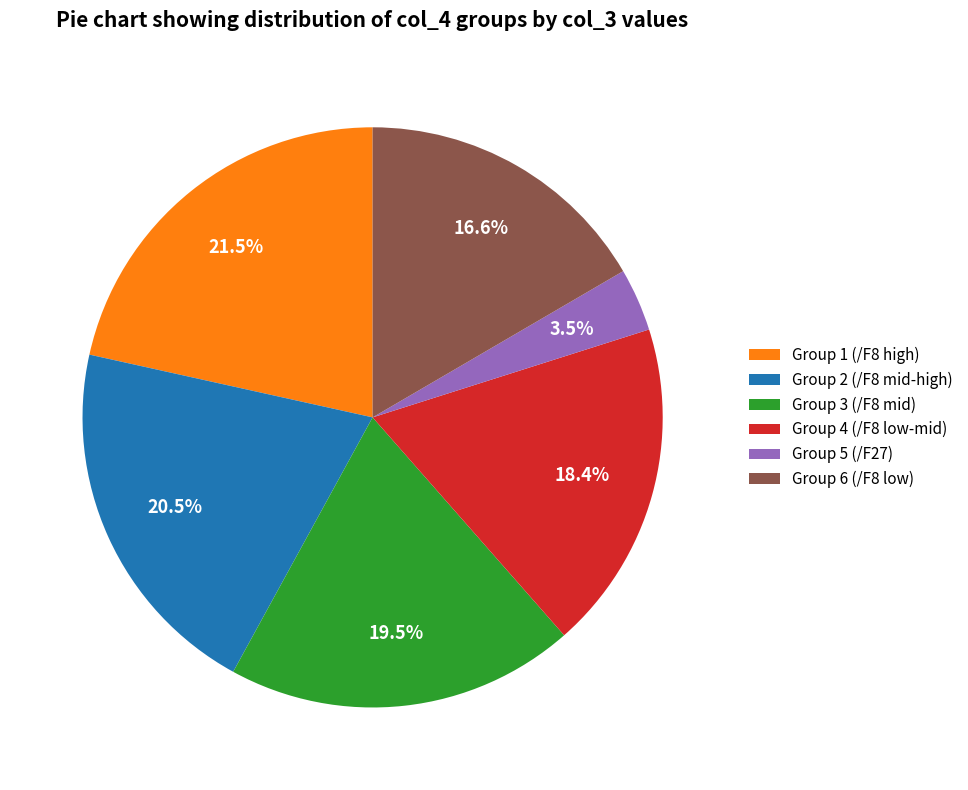

What is the total percentage of Group 5 (/F27) and Group 1 (/F8 high)?

25.0%